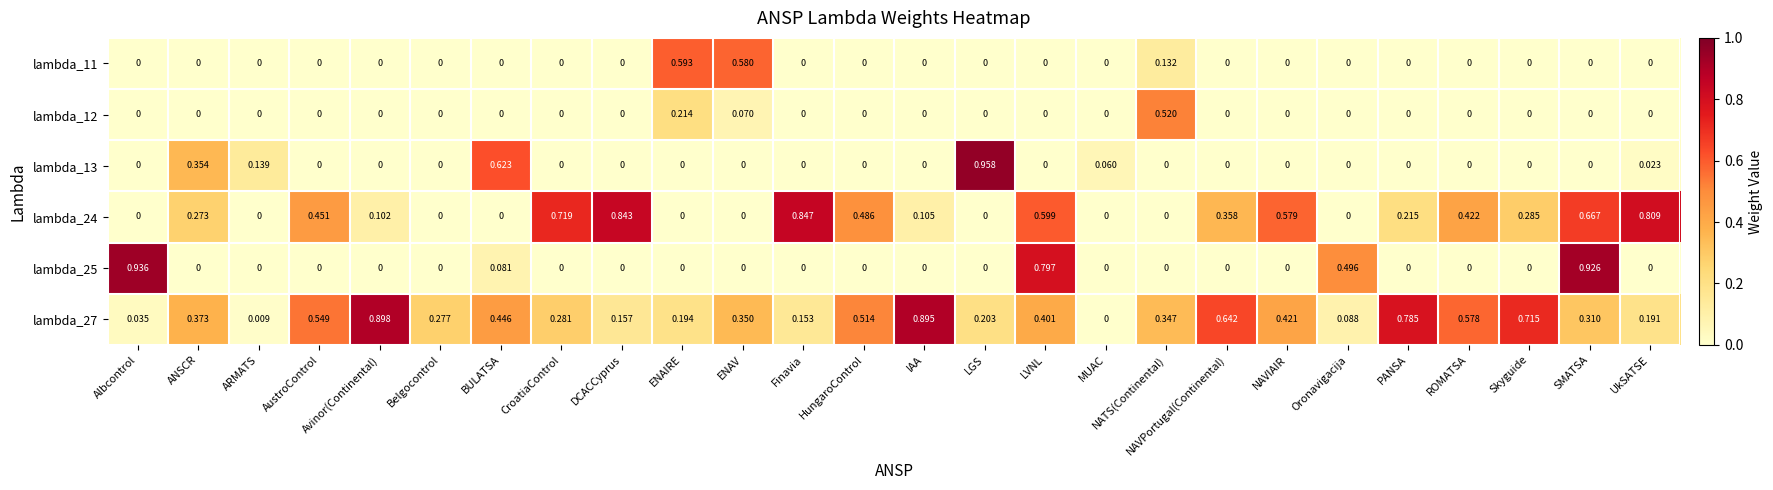

Is the value of lambda_12 at NATS(Continental) greater than the value of lambda_25 at Skyguide?

Yes